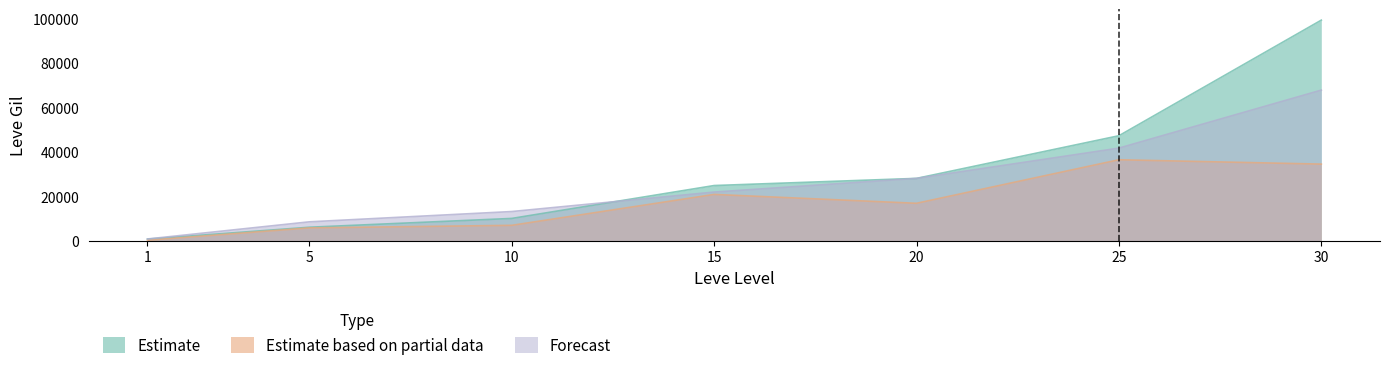

Does the chart display data point markers on the line(s)?

No